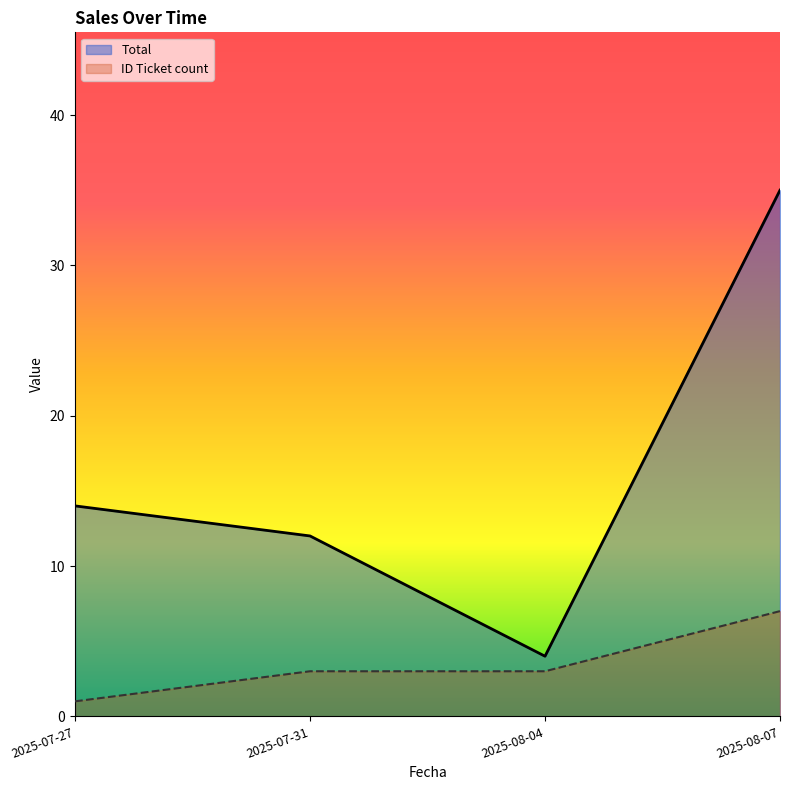

Is it true that ID Ticket count equals 4 at 2025-07-31?

False